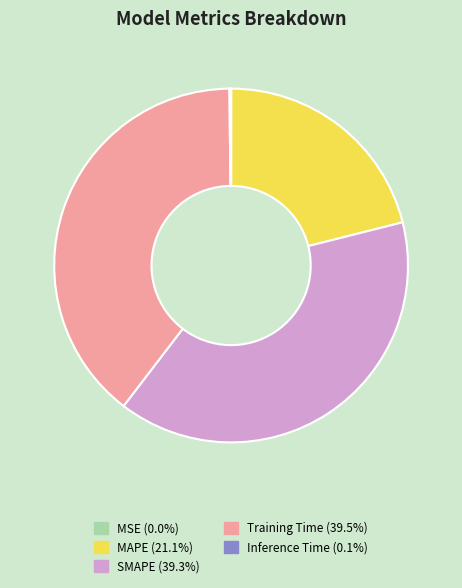

Is there any slice that represents more than half of the pie?

No